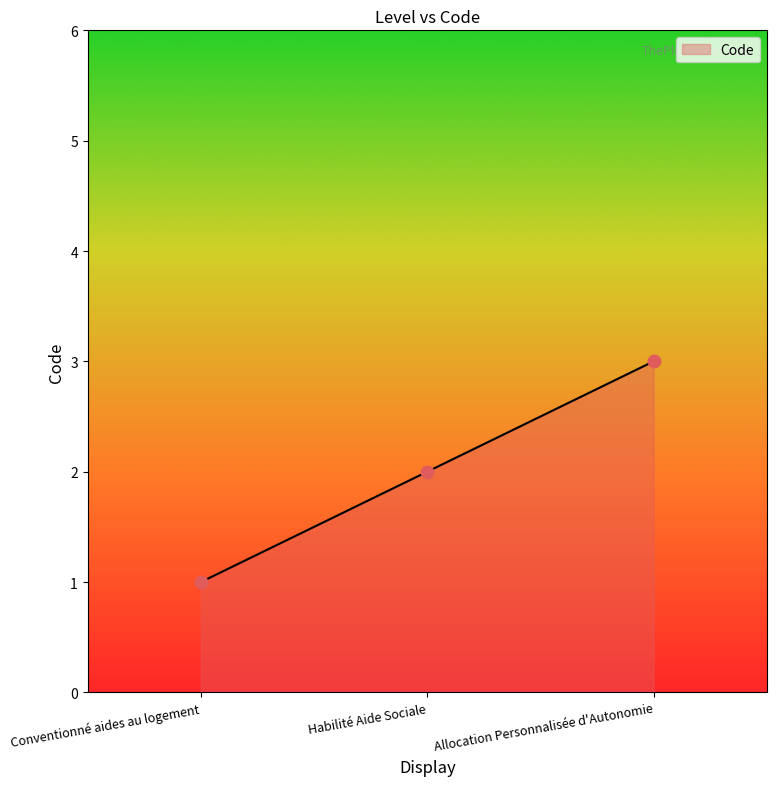

What is the change in value from Habilité Aide Sociale to Allocation Personnalisée d'Autonomie?

+1